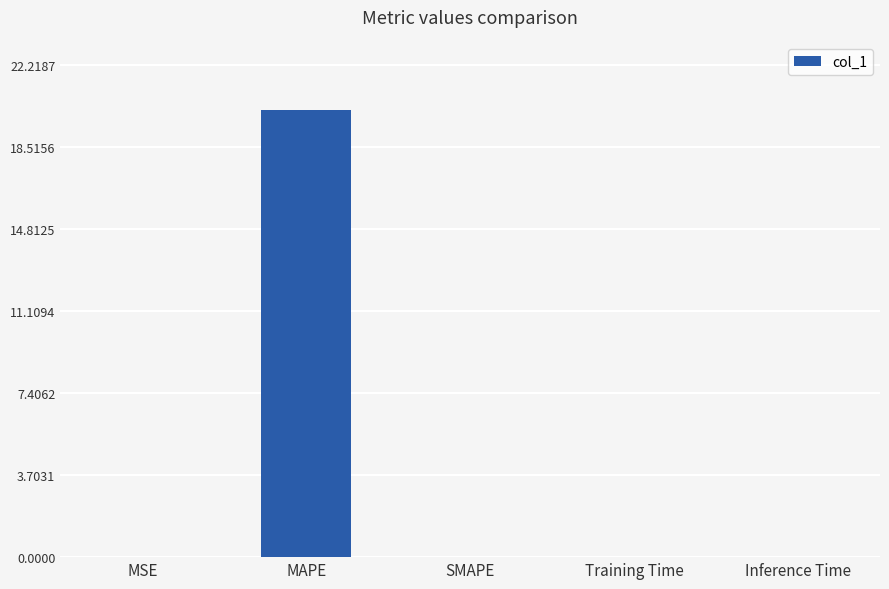

The value at SMAPE is -7.7. True or false?

False